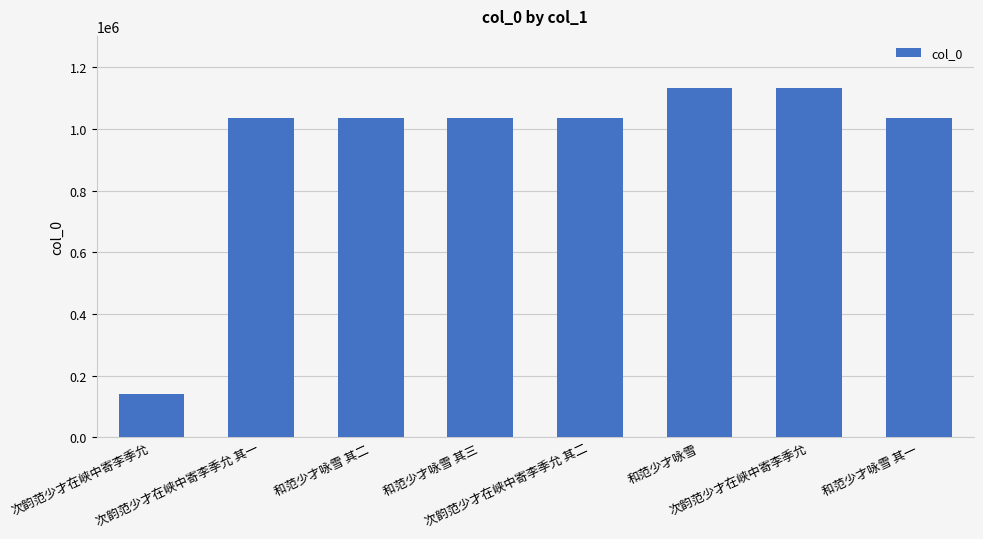

What is the ratio of the value at 和范少才咏雪 其二 to the value at 和范少才咏雪?

0.9